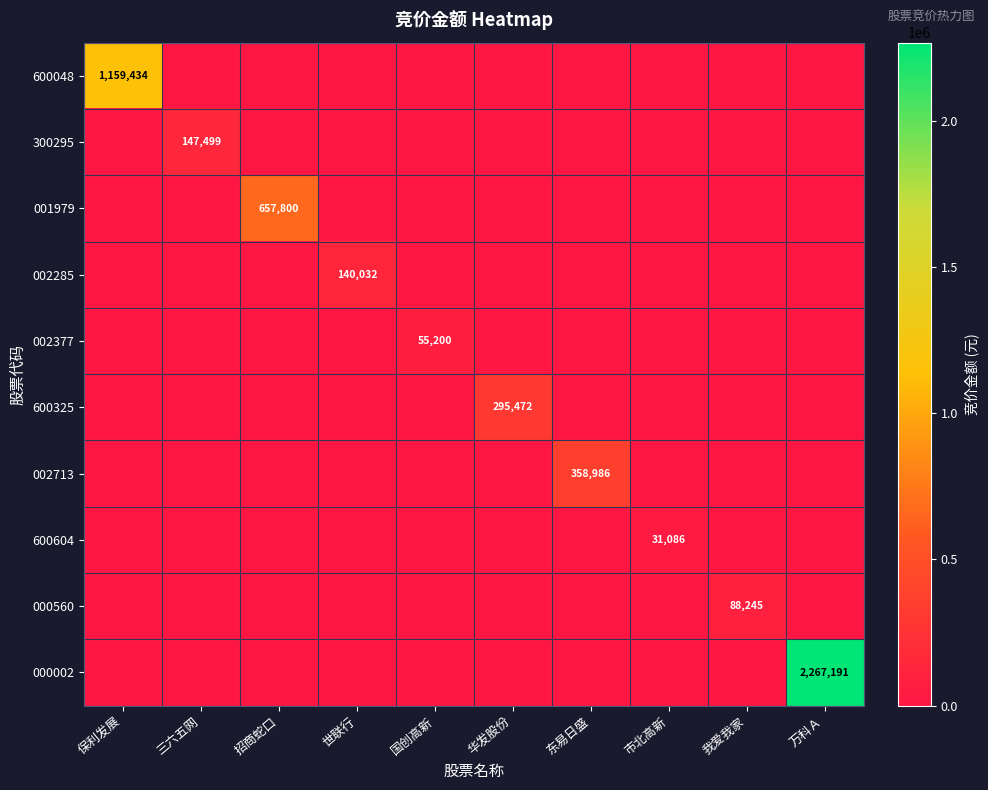

What is the average value of the 600325 series?

29547